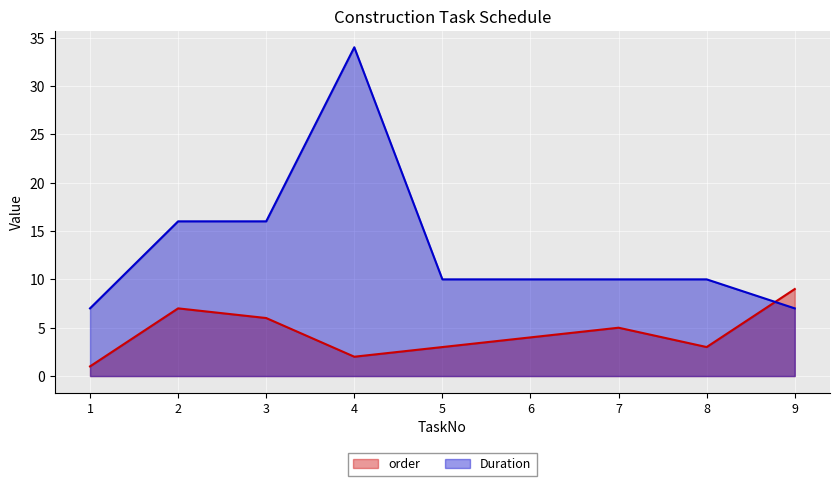

What are all the series names shown in the legend?

order, Duration